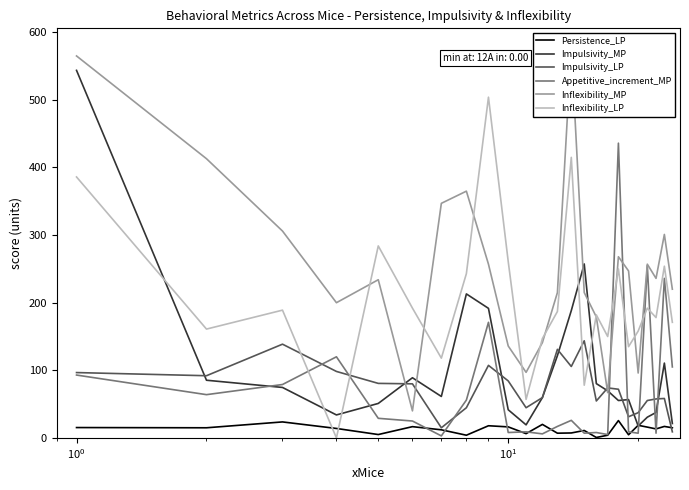

What is the maximum value for Inflexibility_LP?

504.0